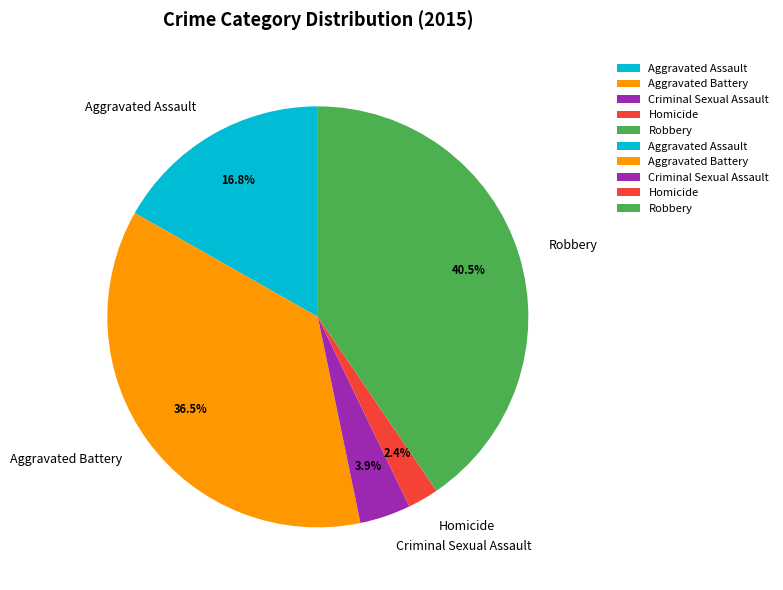

Rank the categories by value from highest to lowest.

Robbery, Aggravated Battery, Aggravated Assault, Criminal Sexual Assault, Homicide